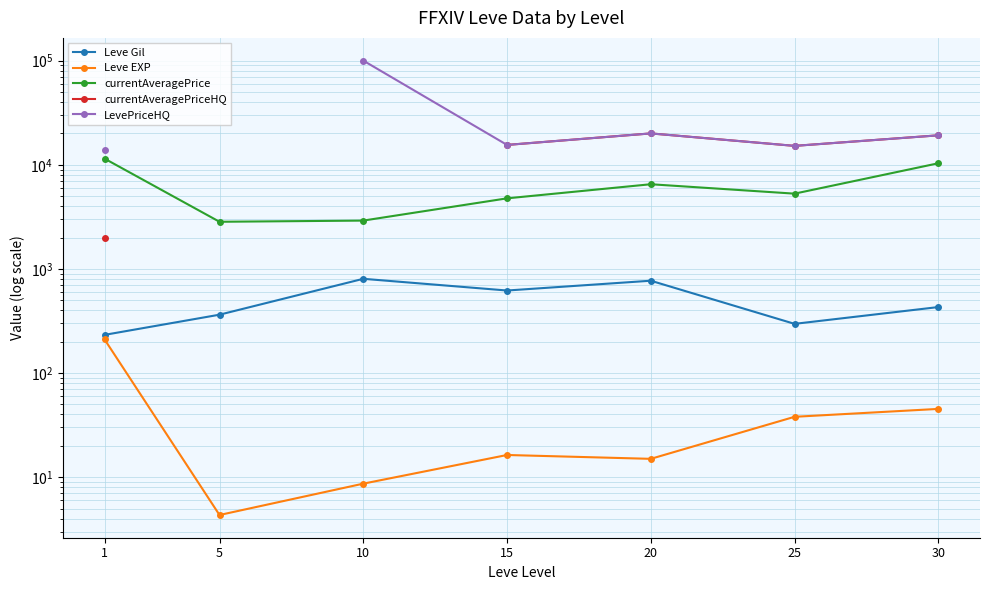

What is the spread (max minus min) of values at 30?

19121.4